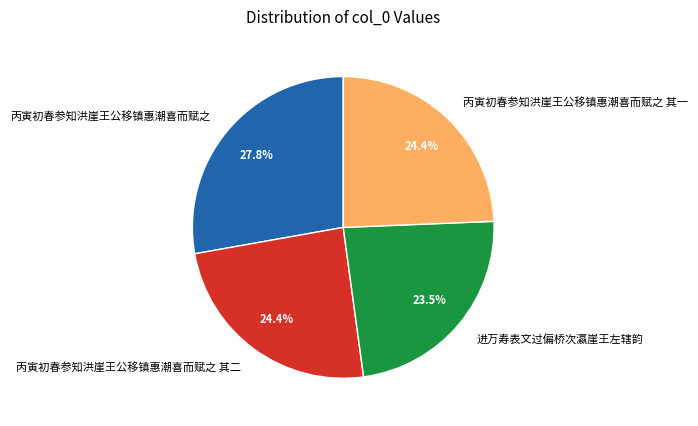

What percentage is the 丙寅初春参知洪崖王公移镇惠潮喜而赋之 其一 slice, to the nearest percent?

24%